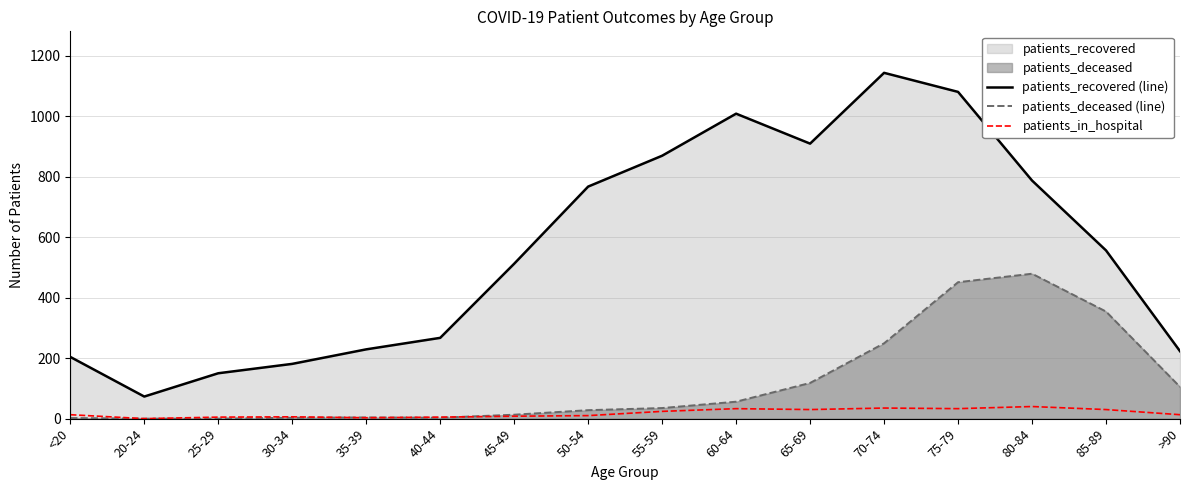

In patients_recovered (line), how many points are higher than both neighbors (excluding endpoints)?

2